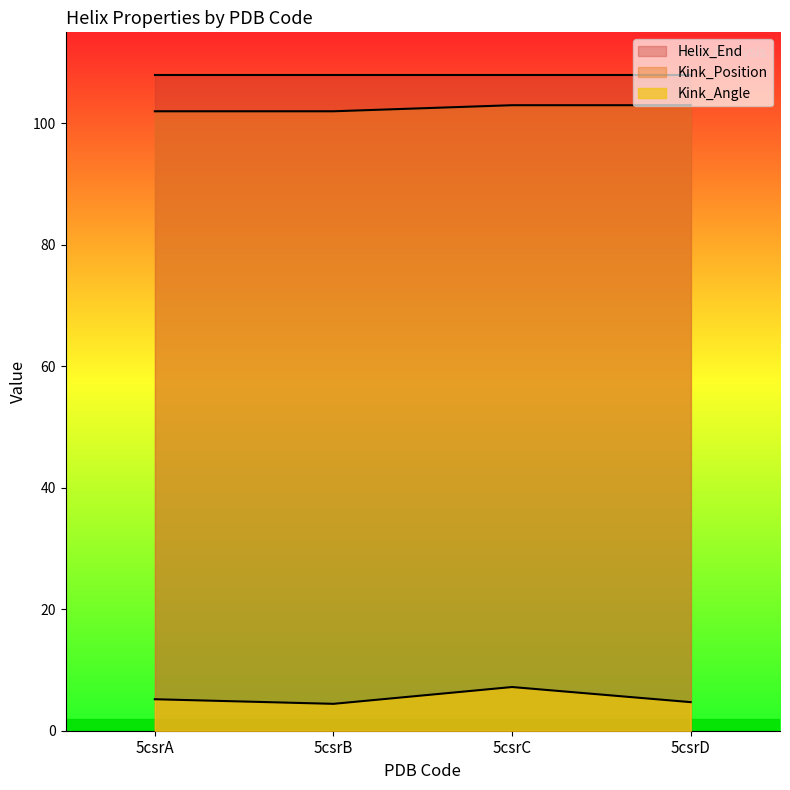

True or false: Kink_Position and Kink_Angle cross at least once.

False